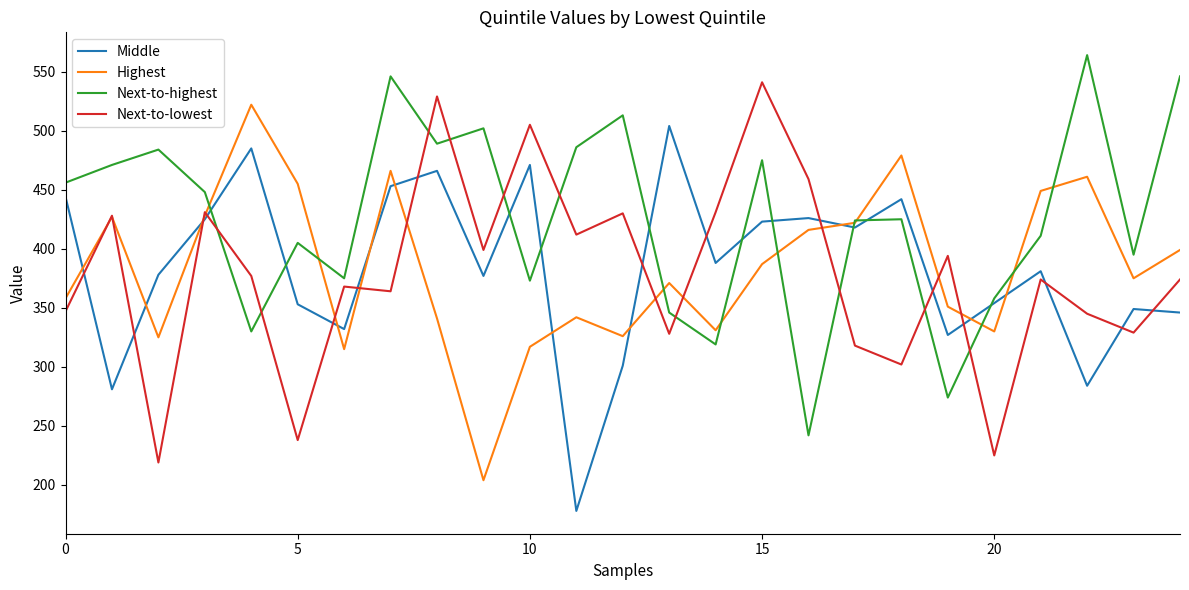

Rank the series by their maximum value, from highest to lowest.

Next-to-highest, Next-to-lowest, Highest, Middle